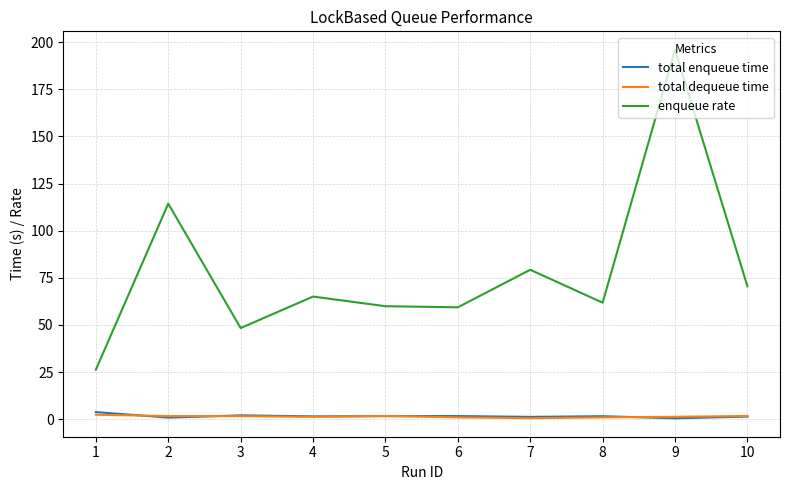

Which series has the largest range (max minus min)?

enqueue rate